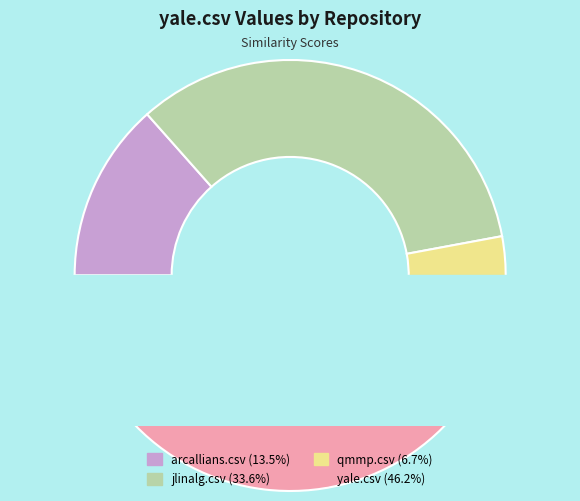

To the nearest percent, what percentage of the pie is qmmp.csv?

7%